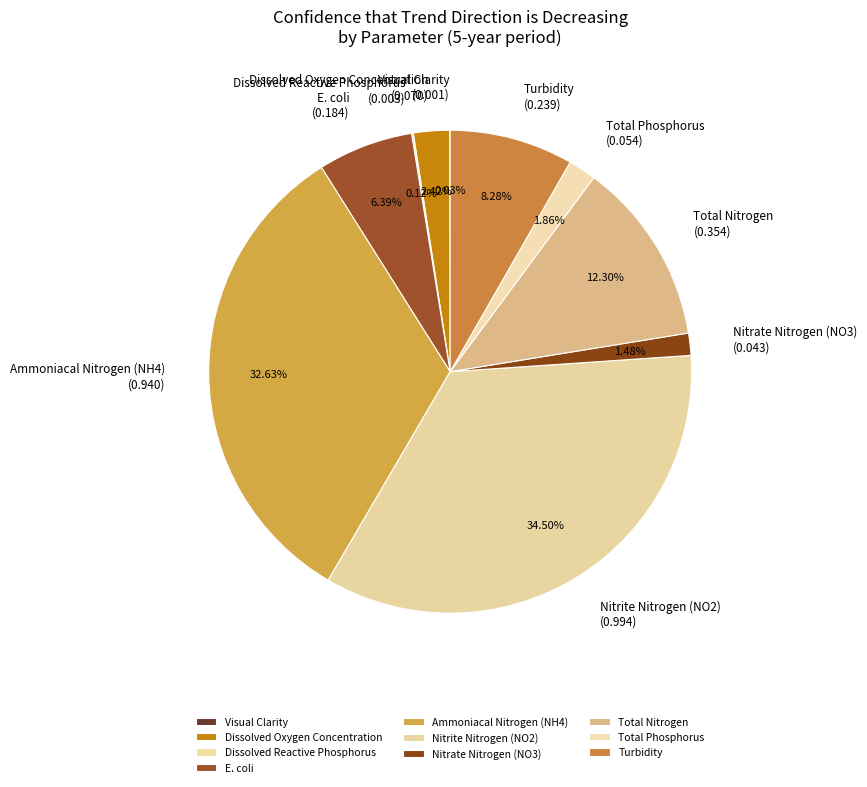

Which has a higher value, Nitrite Nitrogen (NO2) or Dissolved Oxygen Concentration?

Nitrite Nitrogen (NO2)